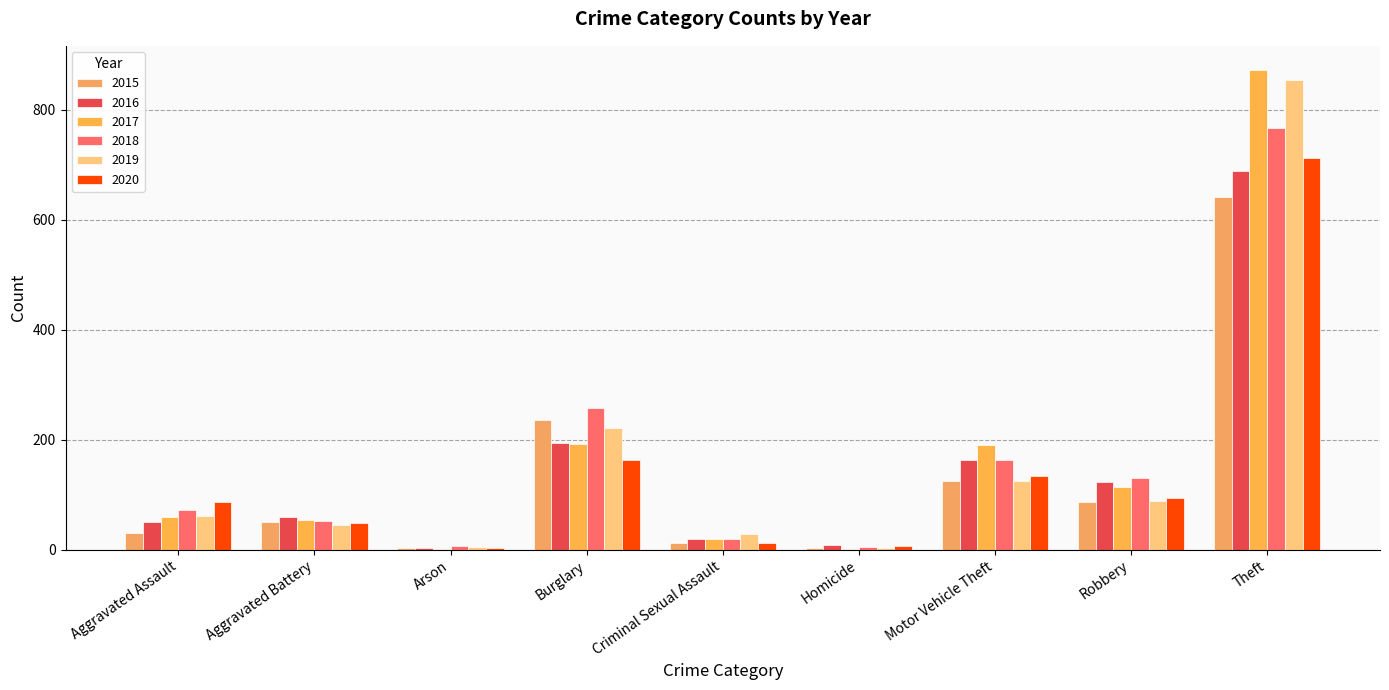

How many distinct data groups are displayed?

6